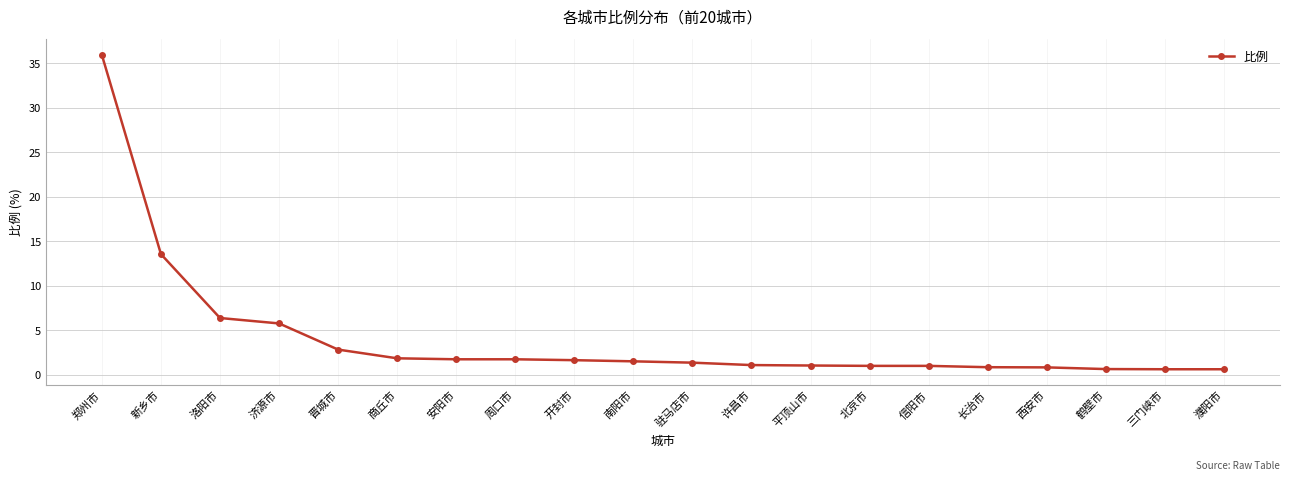

What is the average value?

4.1